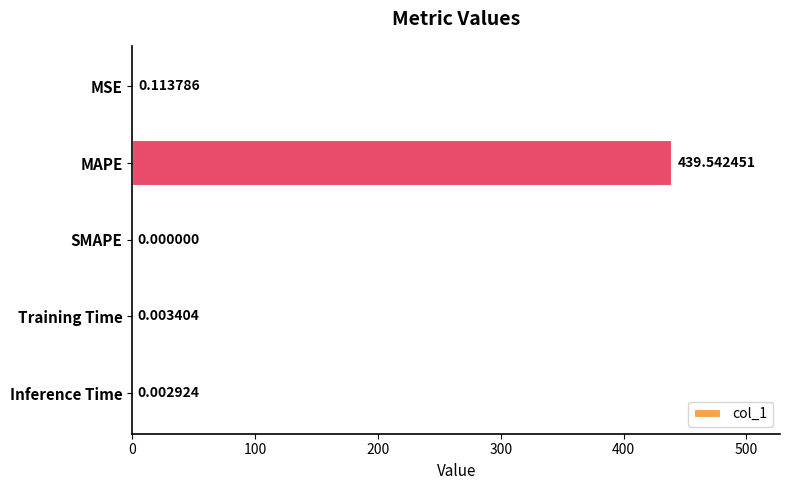

Between Training Time and SMAPE, which is larger?

Training Time